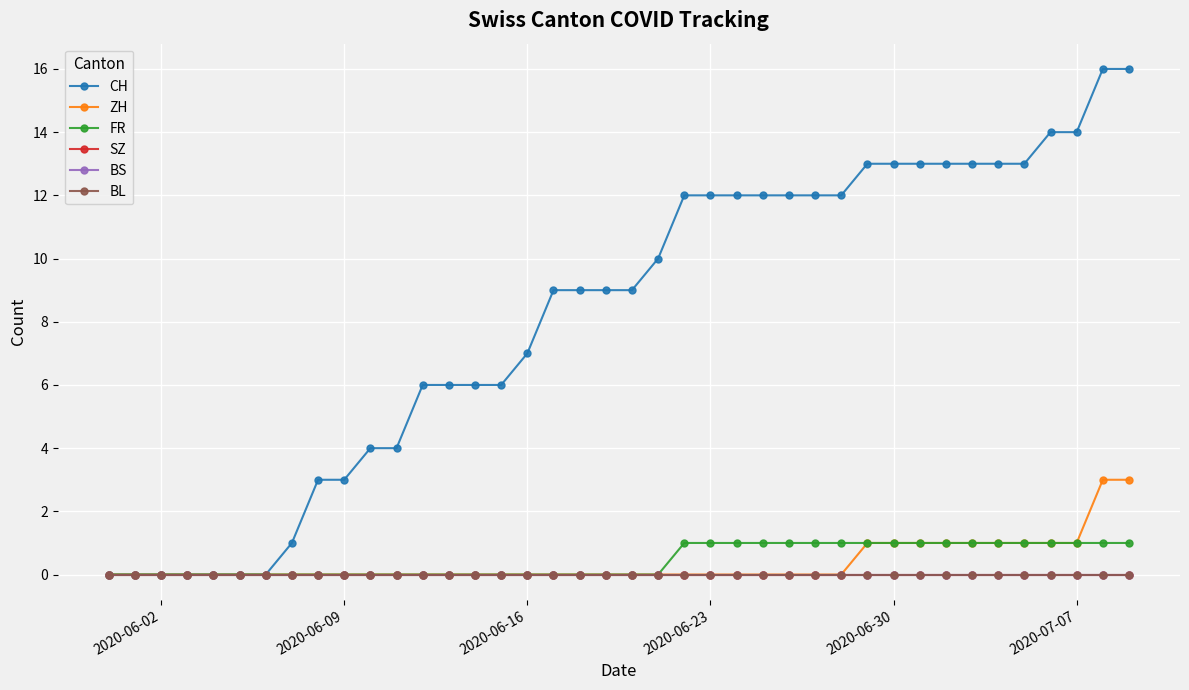

Does the chart have visible grid lines?

Yes